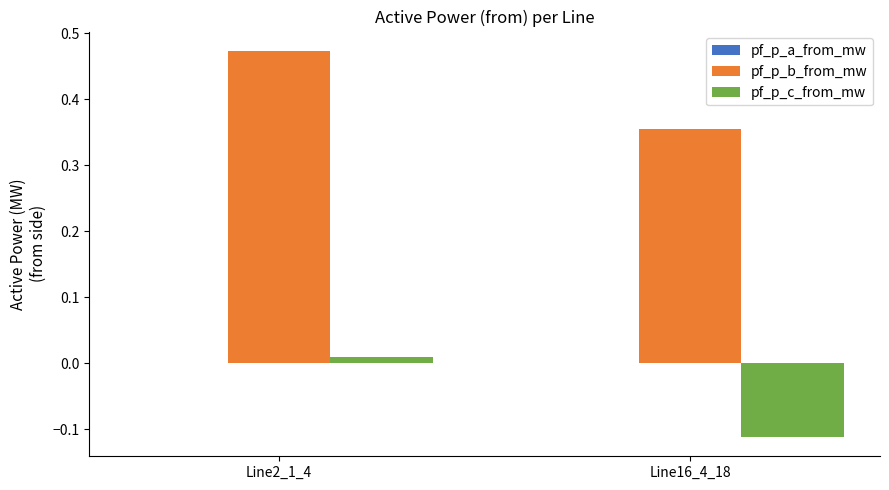

How many categories are shown in the chart?

2